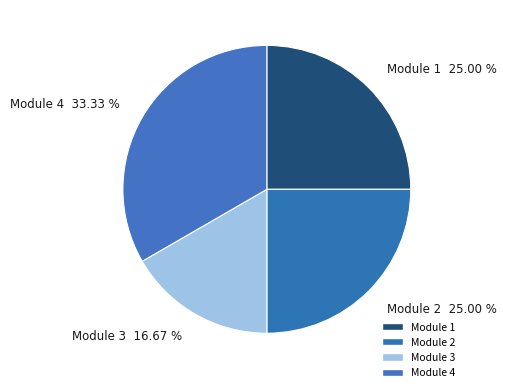

Count the number of slices in the pie.

4